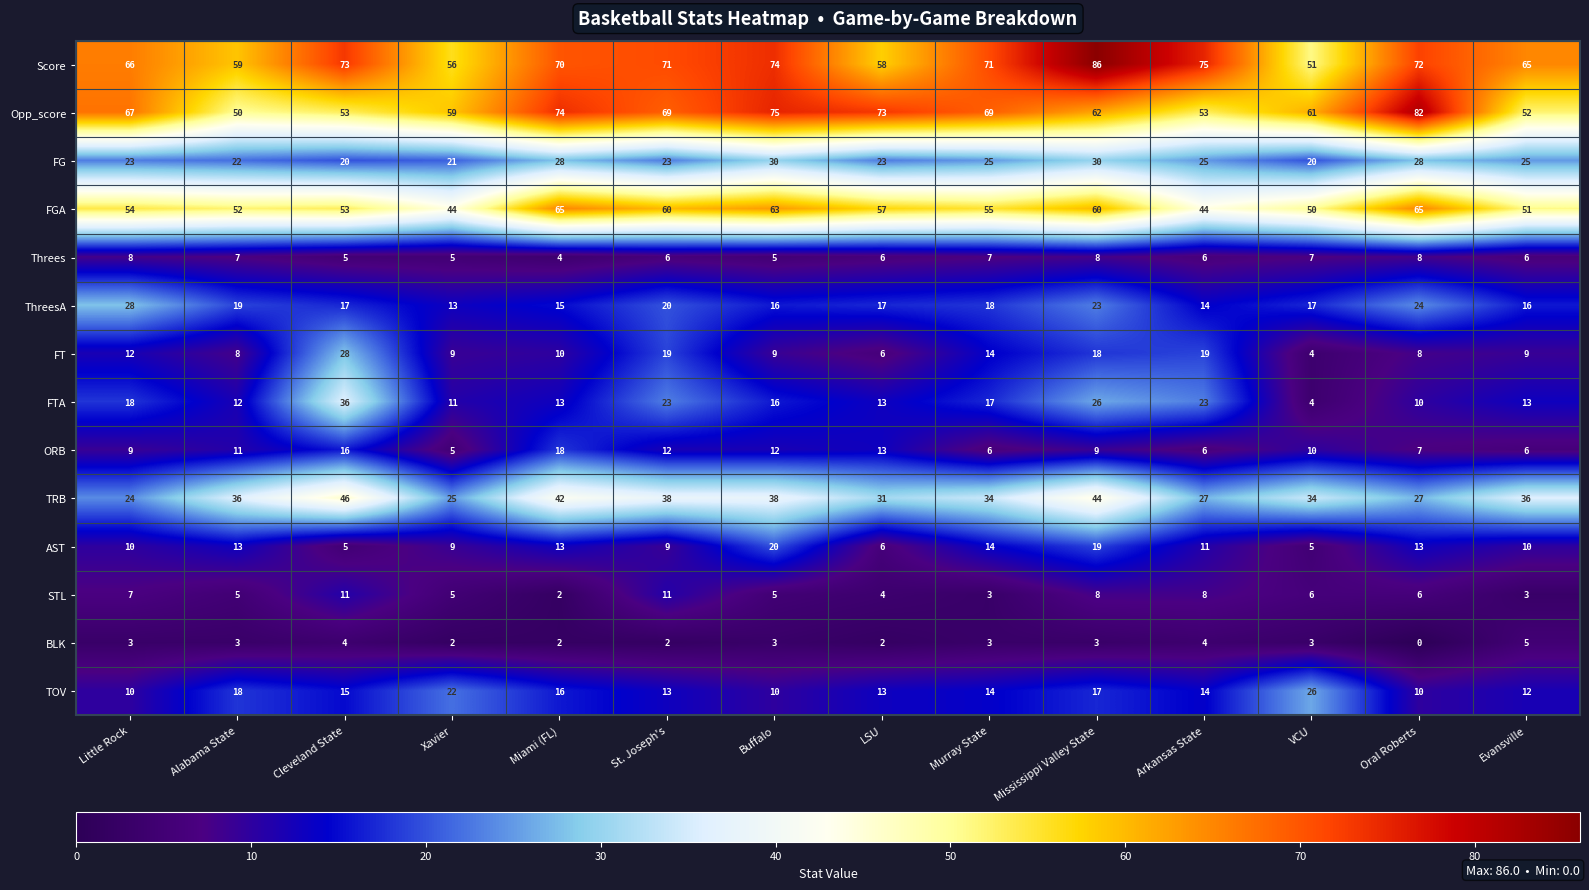

What value does the ORB series have at Alabama State, to the nearest 5?

10